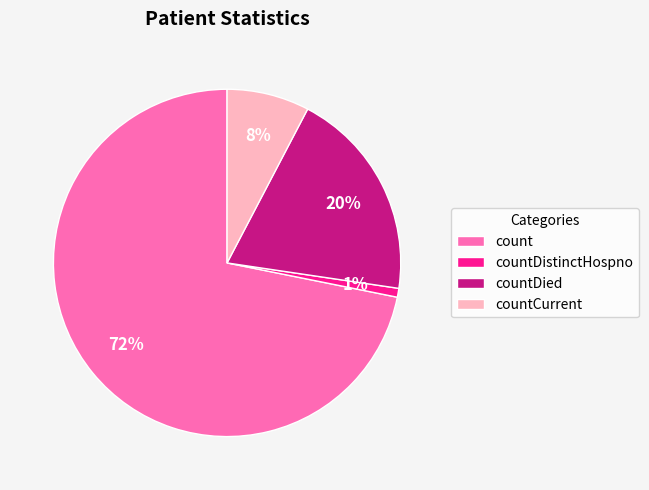

Which category accounts for the majority?

count